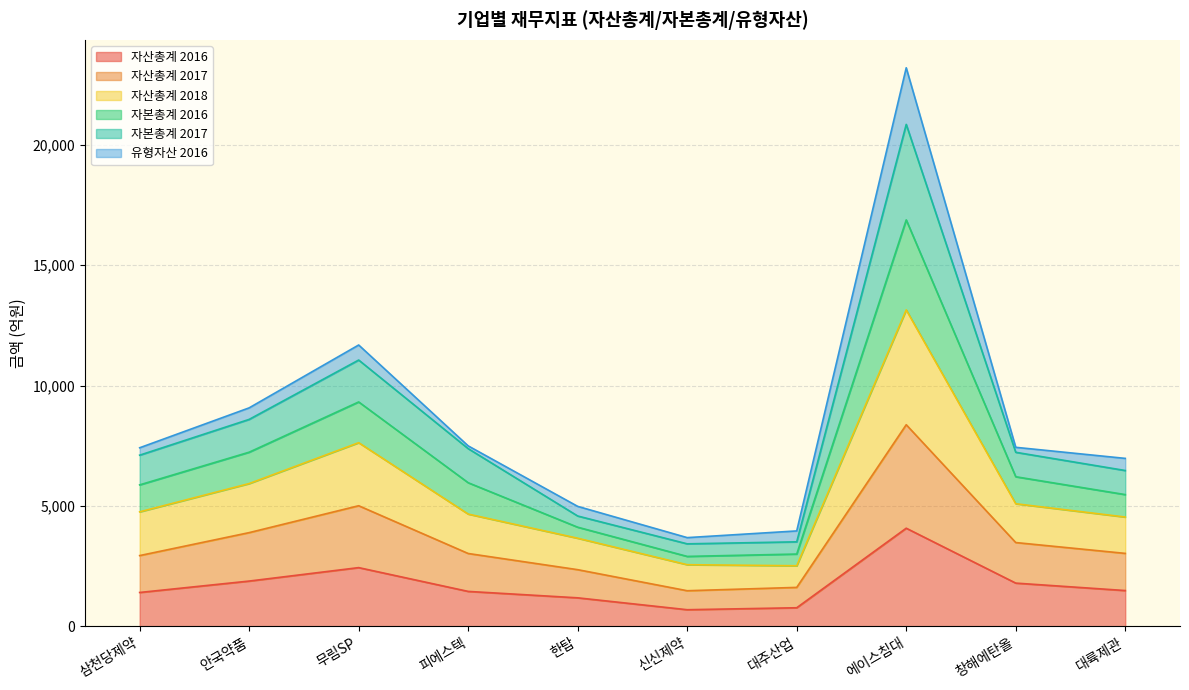

The value of 자산총계 2016 at 한탑 is 739.8. True or false?

False